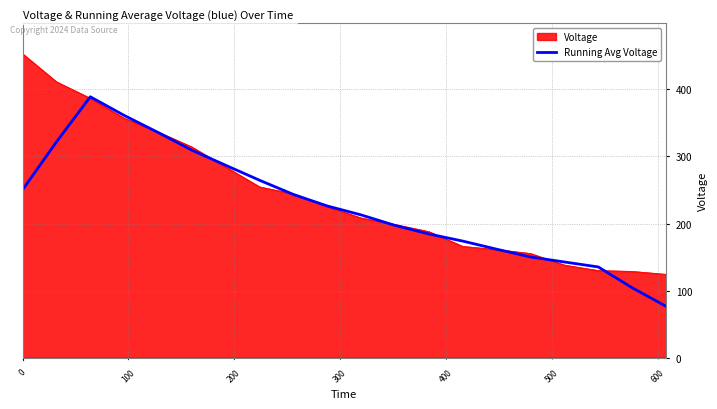

Which series has the widest spread of values?

Voltage